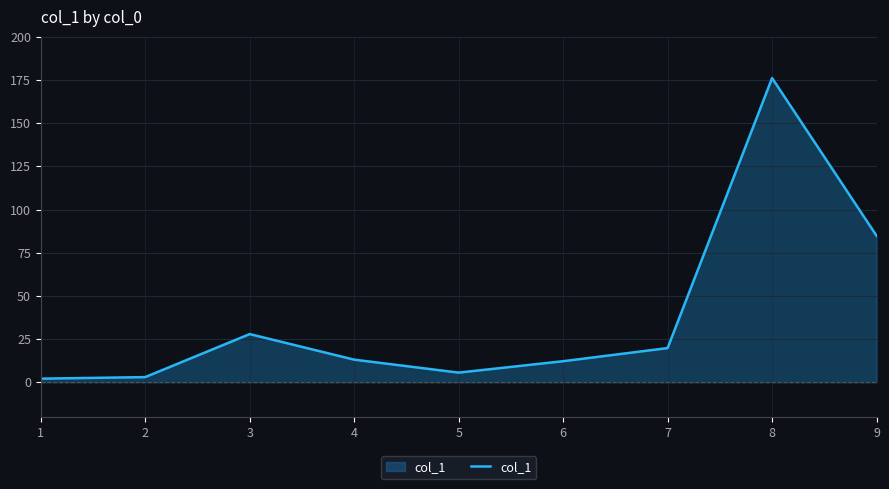

Does the chart display data point markers on the line(s)?

No